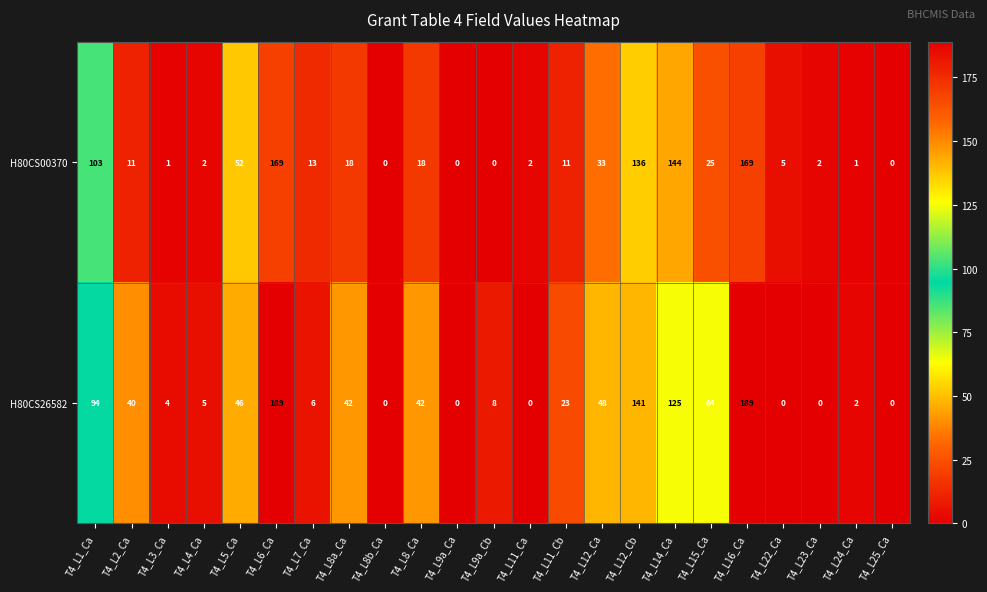

Is it true that H80CS26582 equals 48 at T4_L12_Cb?

False